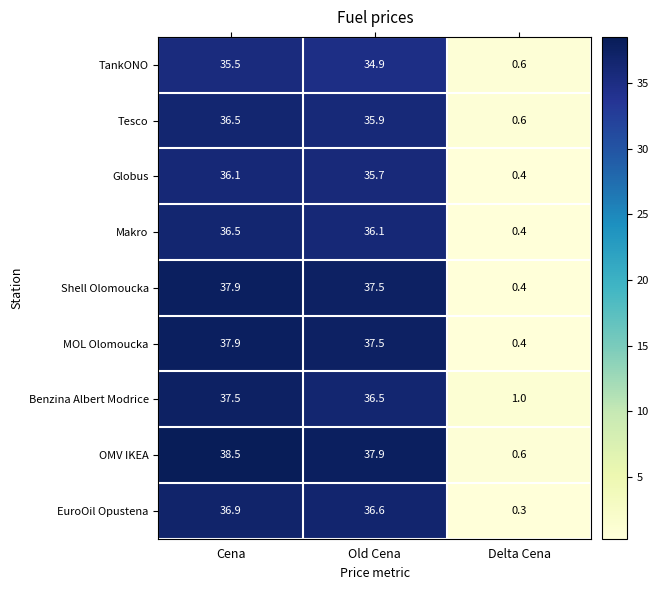

What is the maximum value shown in the chart?

38.5